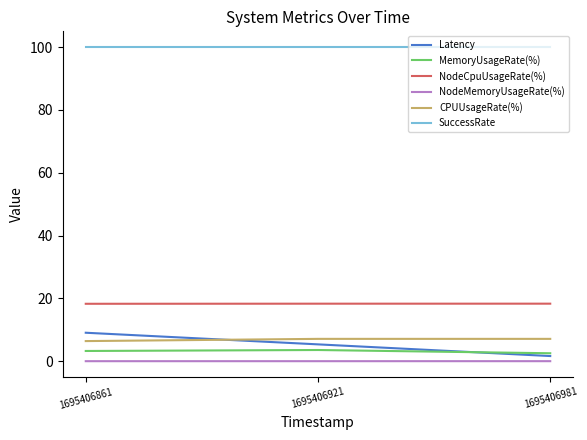

What is the average value of the MemoryUsageRate(%) series?

3.1